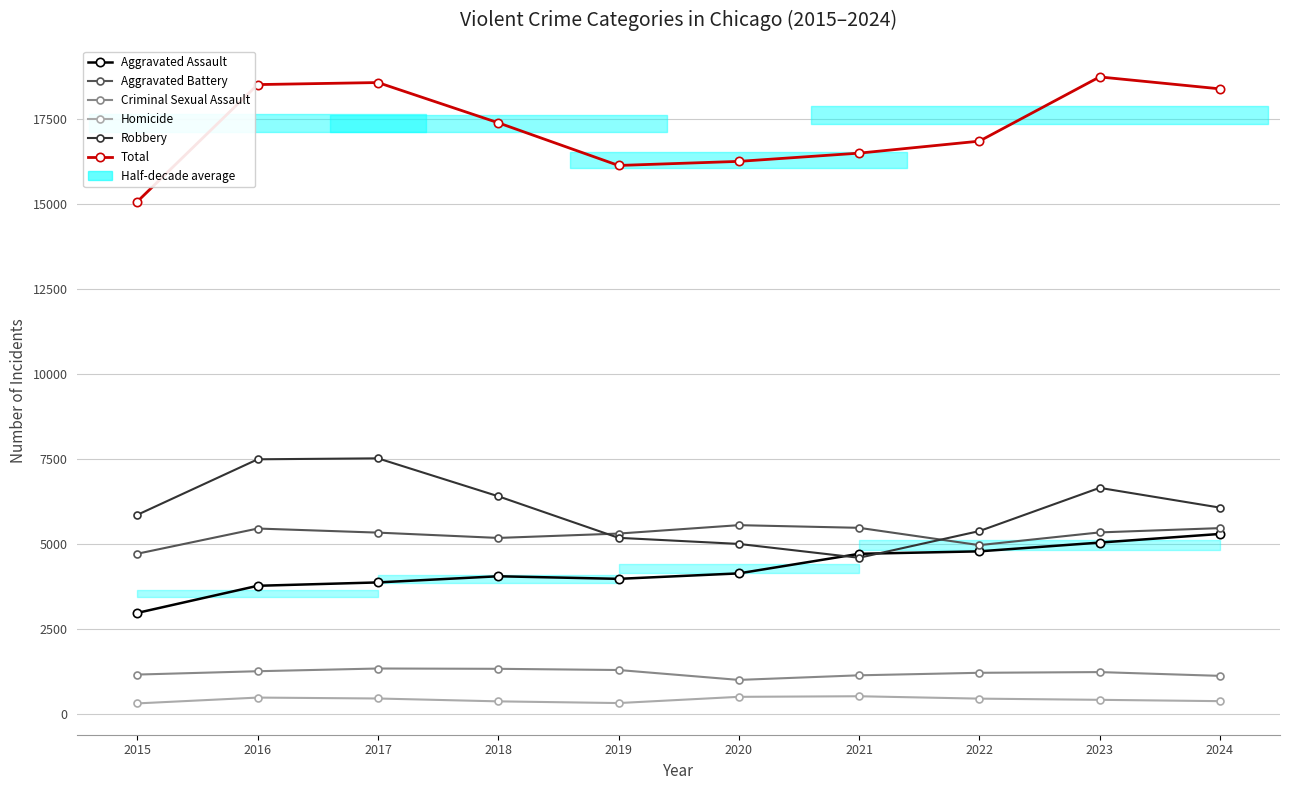

Where is the first local minimum for Robbery?

2021